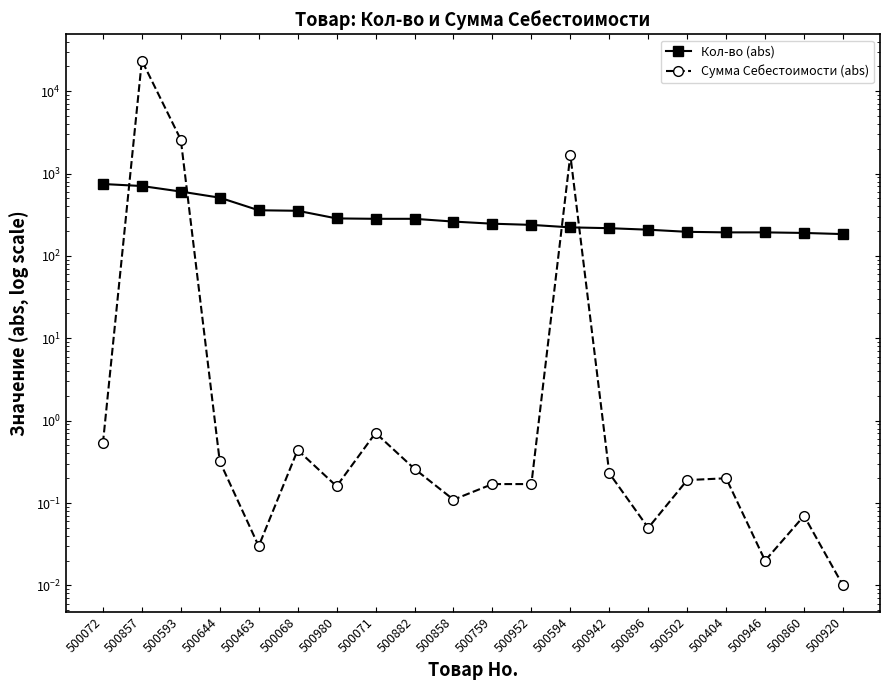

Where do Сумма Себестоимости (abs) and Кол-во (abs) first cross each other?

500072 and 500857